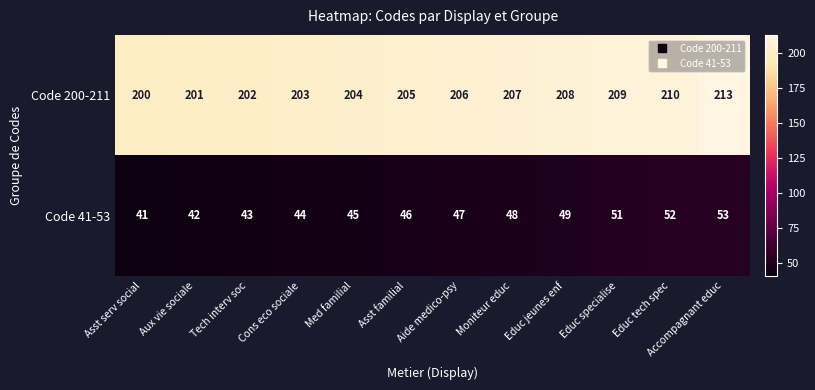

Where is Code 200-211 nearest to the value 206?

Aide medico-psy